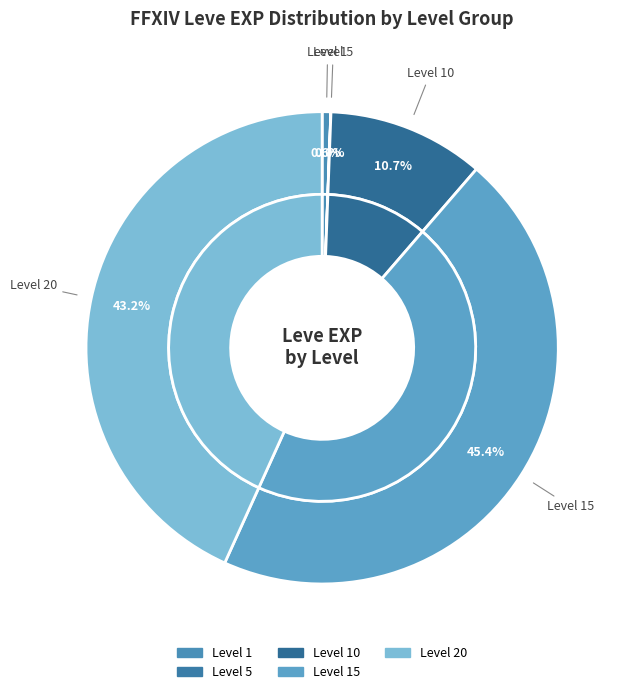

Does Ash Shortbow account for over 50% of the chart?

No